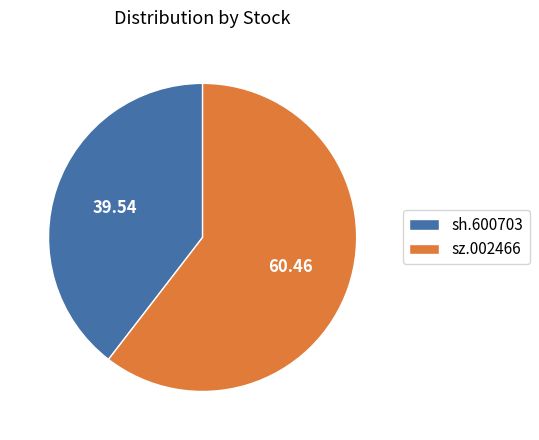

Does any single category account for the majority?

Yes